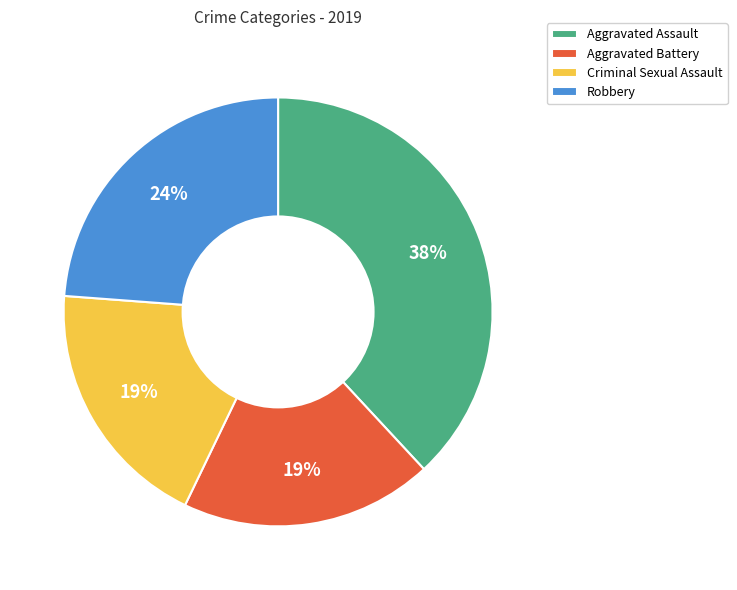

Which slice is the largest?

Aggravated Assault